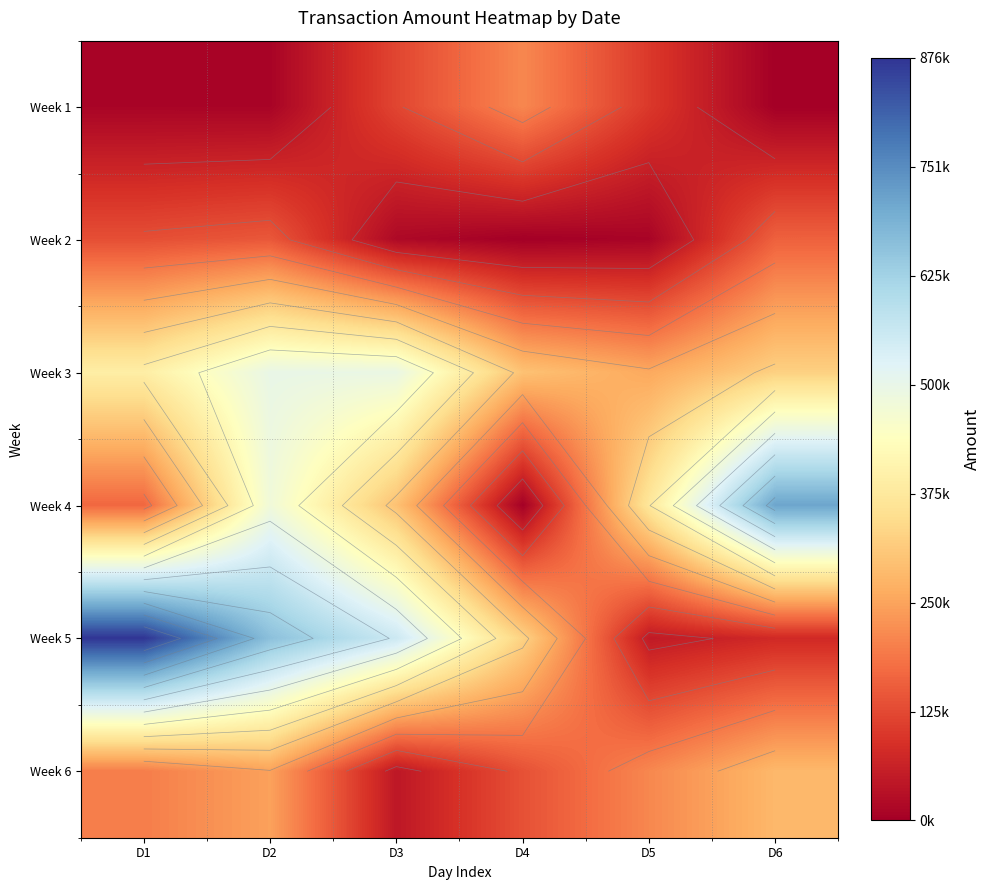

Is the value of Week 4 at D3 greater than the value of Week 1 at D2?

Yes